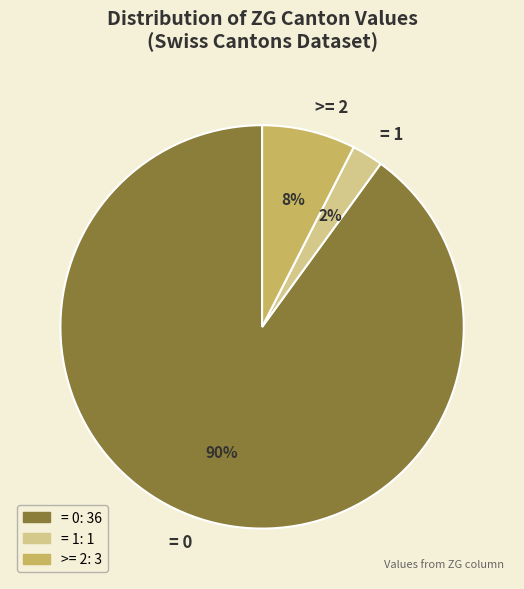

What is the smallest slice in the pie chart?

= 1